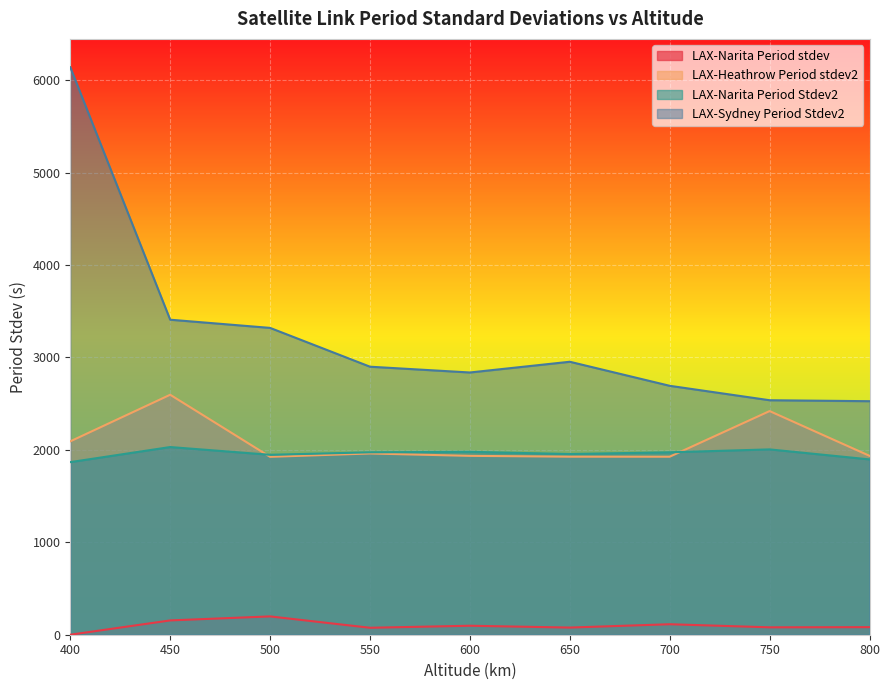

What is the highest value of the LAX-Heathrow Period stdev2 series?

2596.0